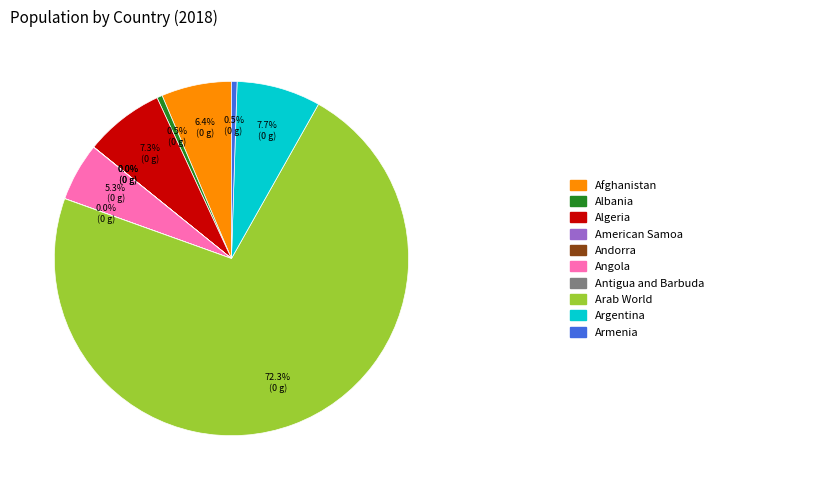

Does any single category account for the majority?

Yes